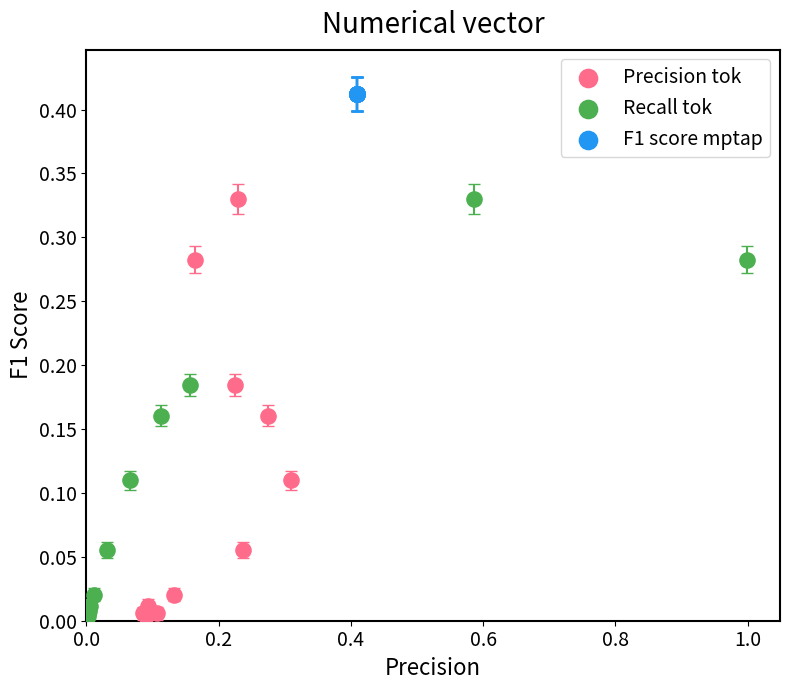

Which series reaches the maximum Y coordinate?

F1 score mptap